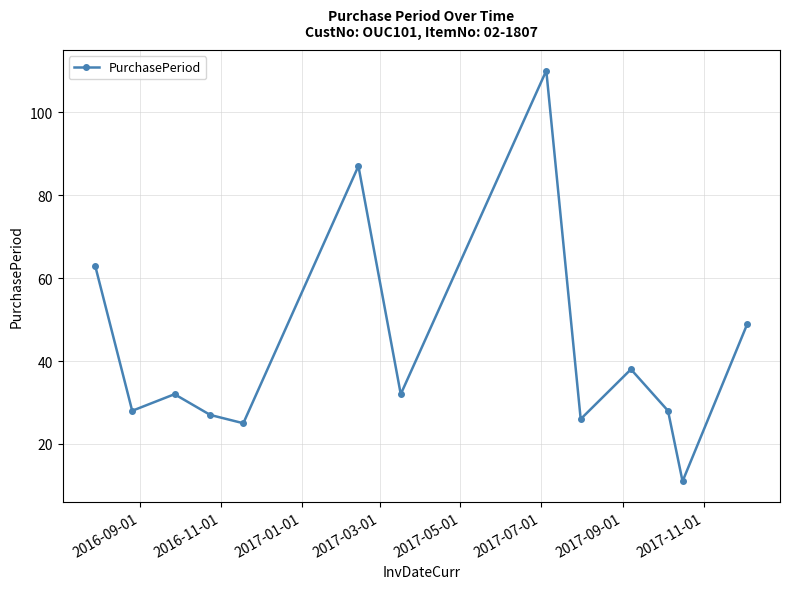

How many lines are shown in the chart?

1